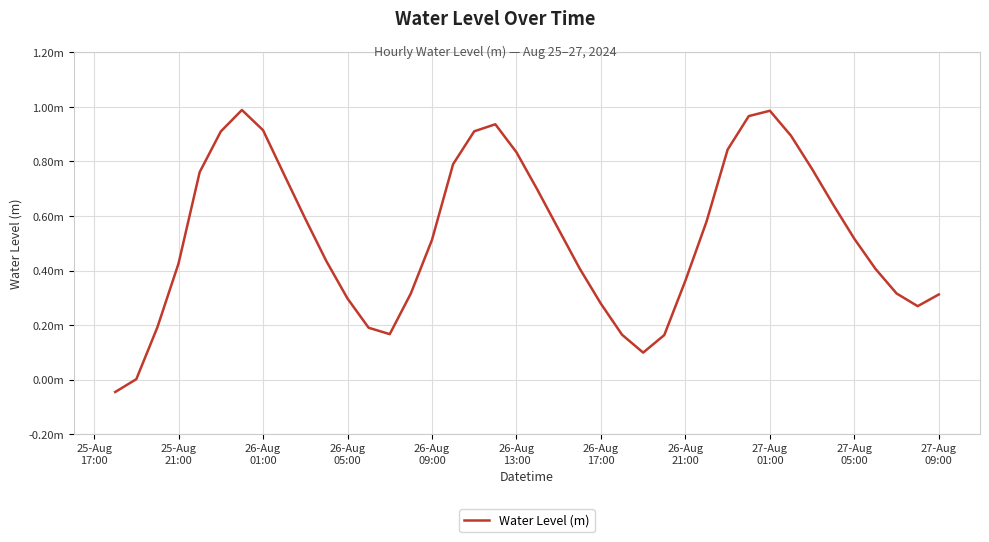

Is this an area chart (filled region under the line)?

No